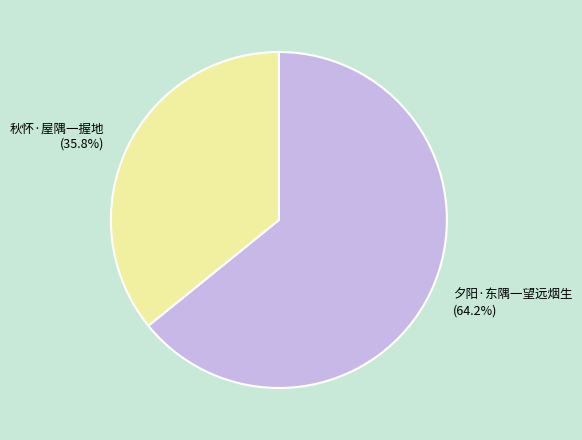

Rank the categories by value from highest to lowest.

夕阳·东隅一望远烟生, 秋怀·屋隅一握地